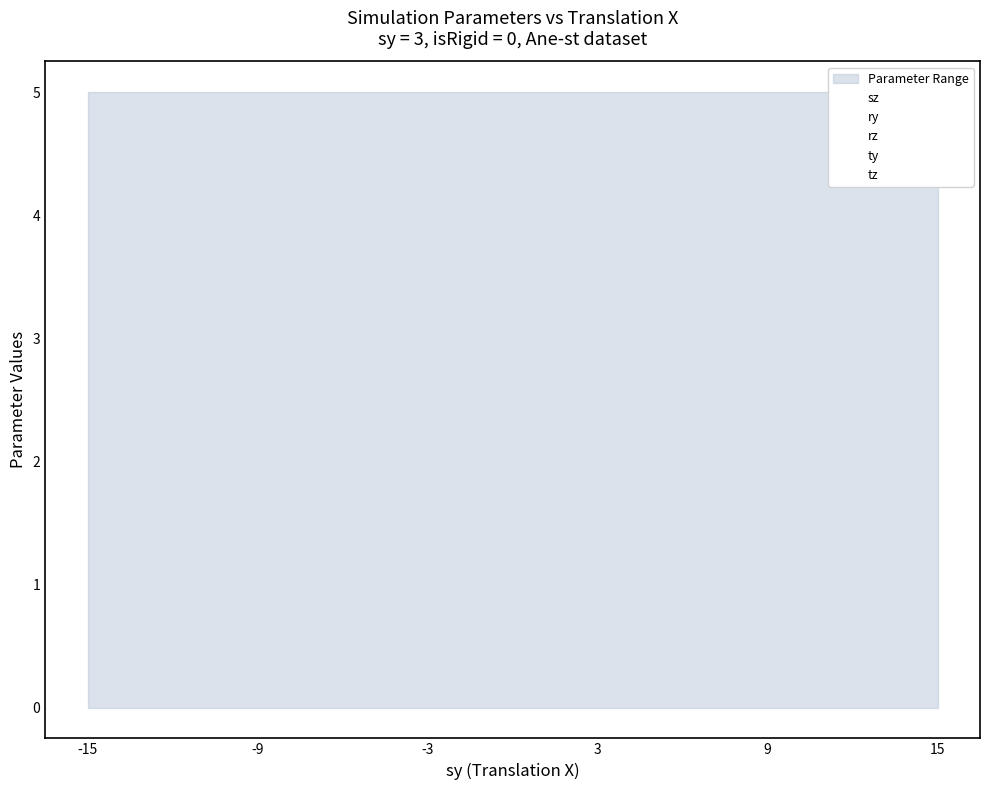

True or false: rz and tz cross at least once.

False